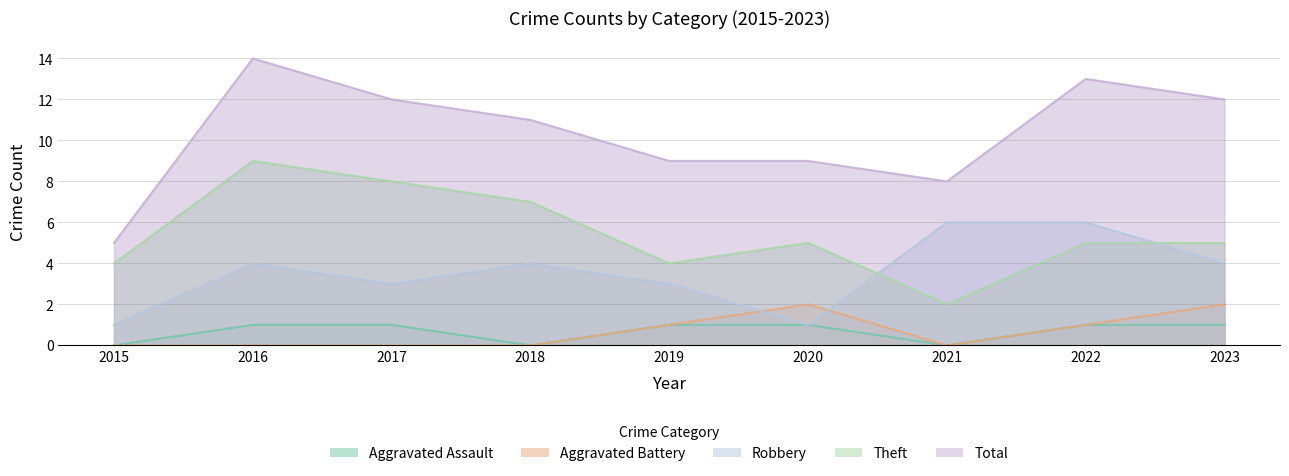

Is it true that Aggravated Assault equals 1 at 2018?

False